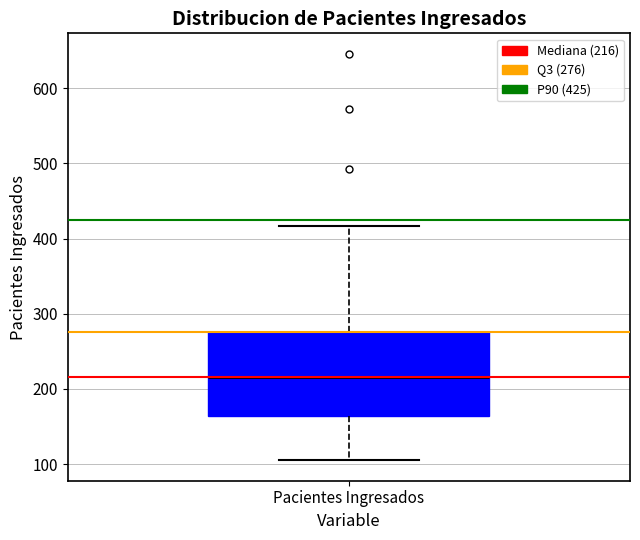

Read this box plot against the y-axis: the position of the median line, the range covered by the box, and the ends of both whiskers. The values are not printed on the chart, so give them approximately, as read against the axis.

median 220, box 160 to 280, whiskers 110 to 420